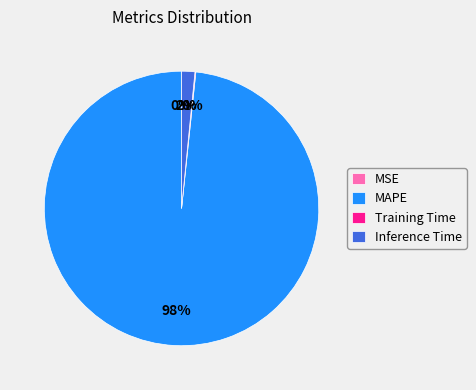

What is the largest slice in the pie chart?

MAPE